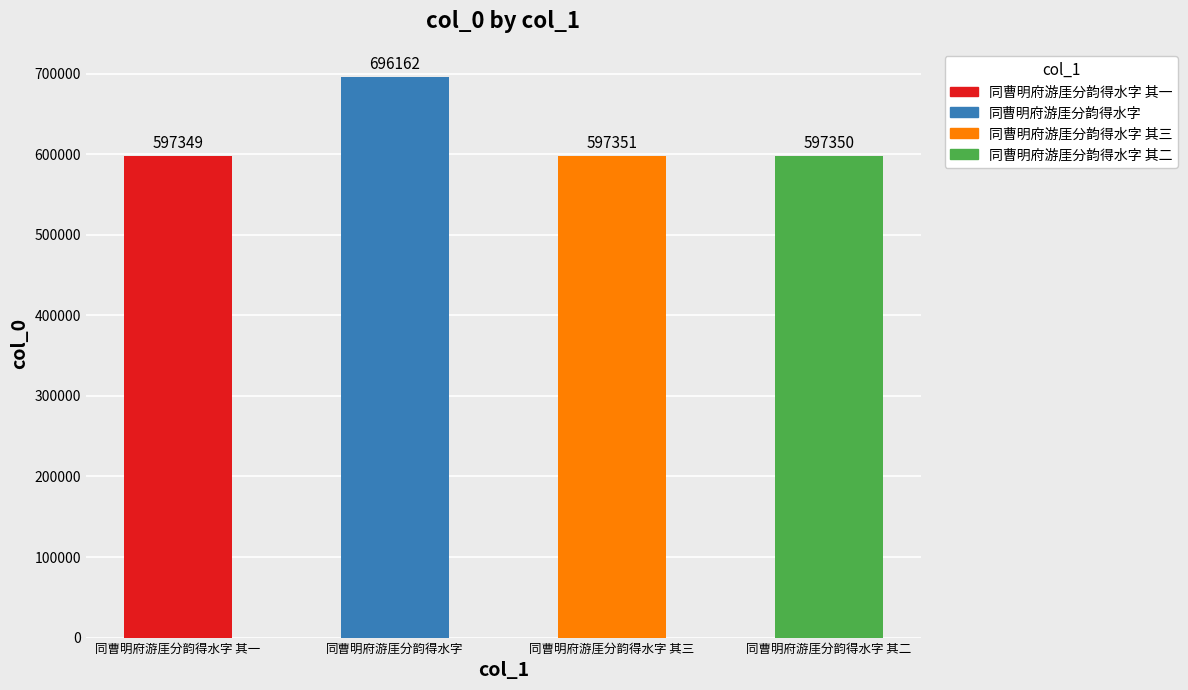

What is the sum of the values at 同曹明府游厓分韵得水字 and 同曹明府游厓分韵得水字 其三?

1293513